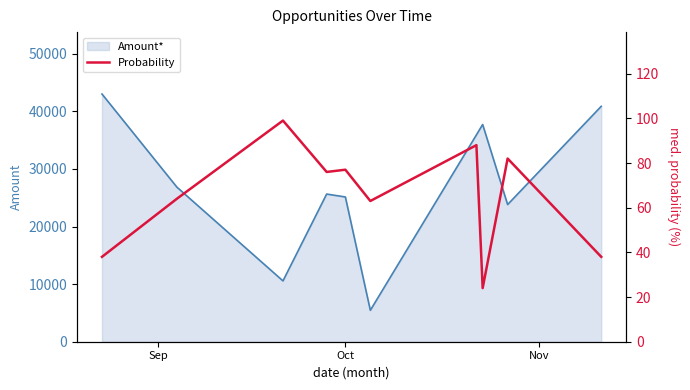

Reading left to right, list all the values displayed in this chart.

38	64	99	76	77	63	88	24	82	38